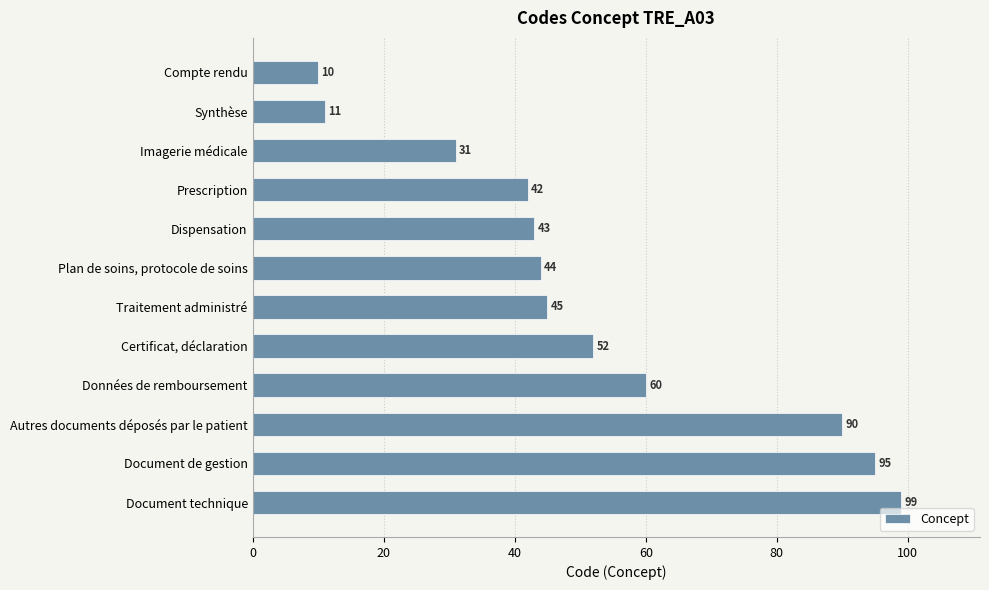

How many categories are shown in the chart?

12